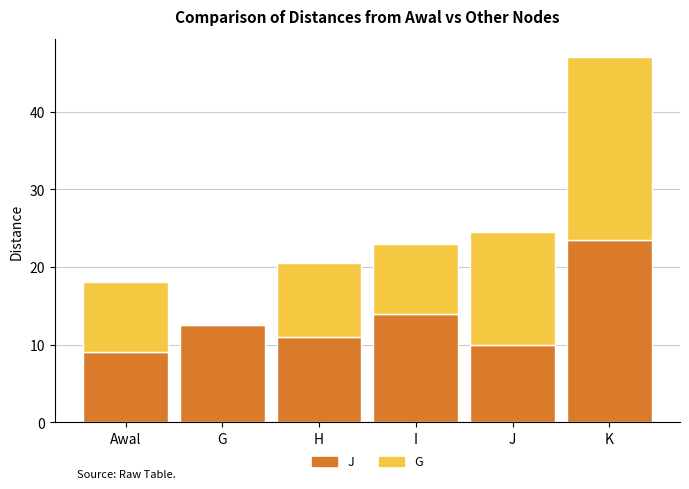

What is the maximum value for J?

23.5